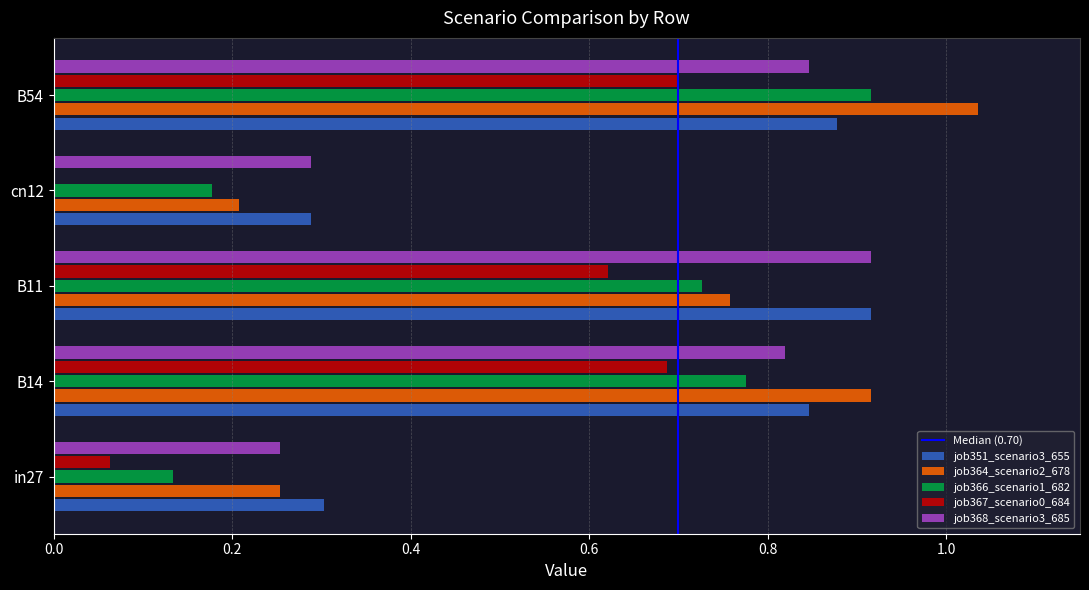

What is the total value across all series at B54?

4.4